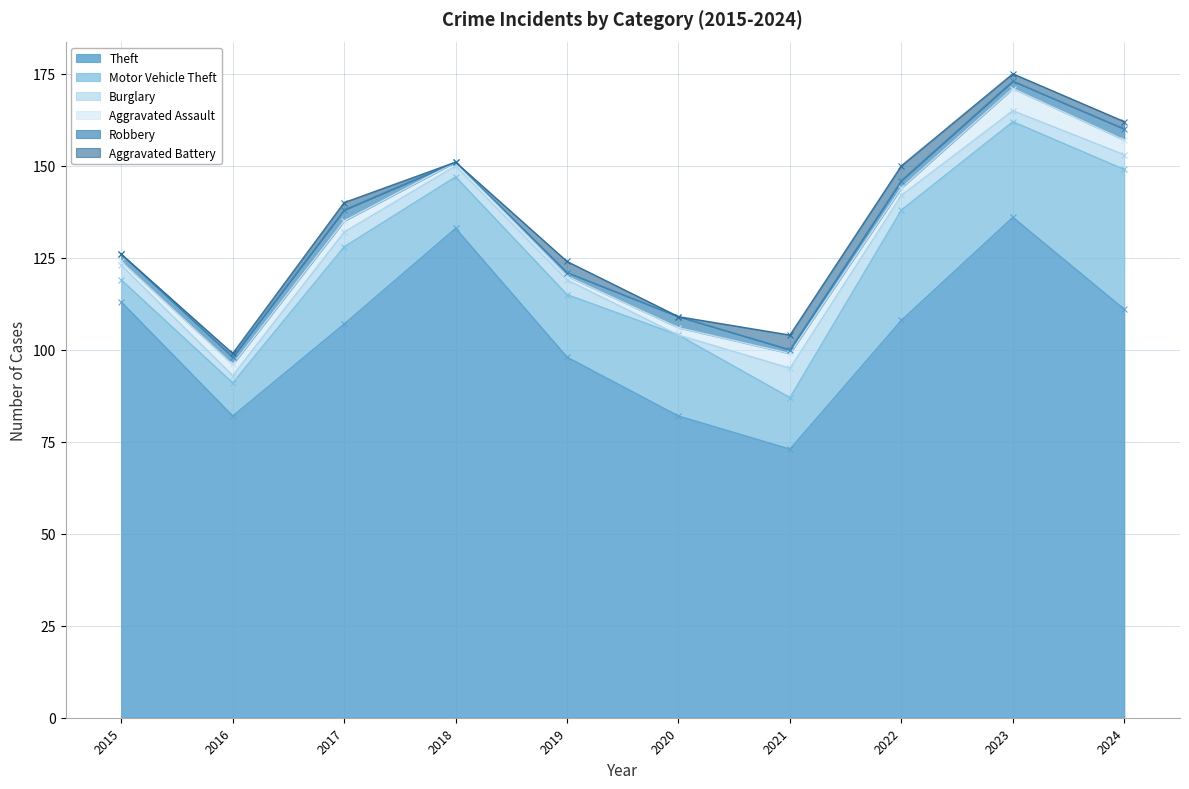

What value does the Robbery series have at 2023?

2